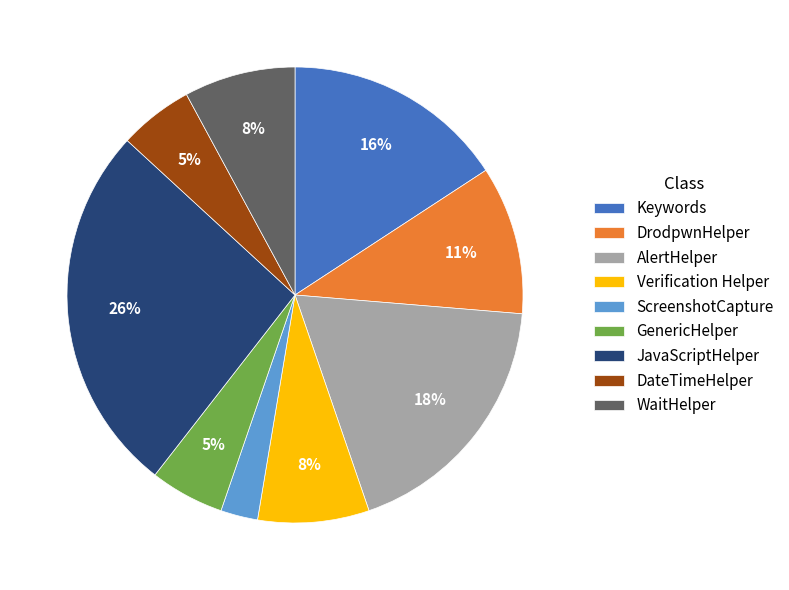

The DateTimeHelper slice represents 5% of the pie. True or false?

True